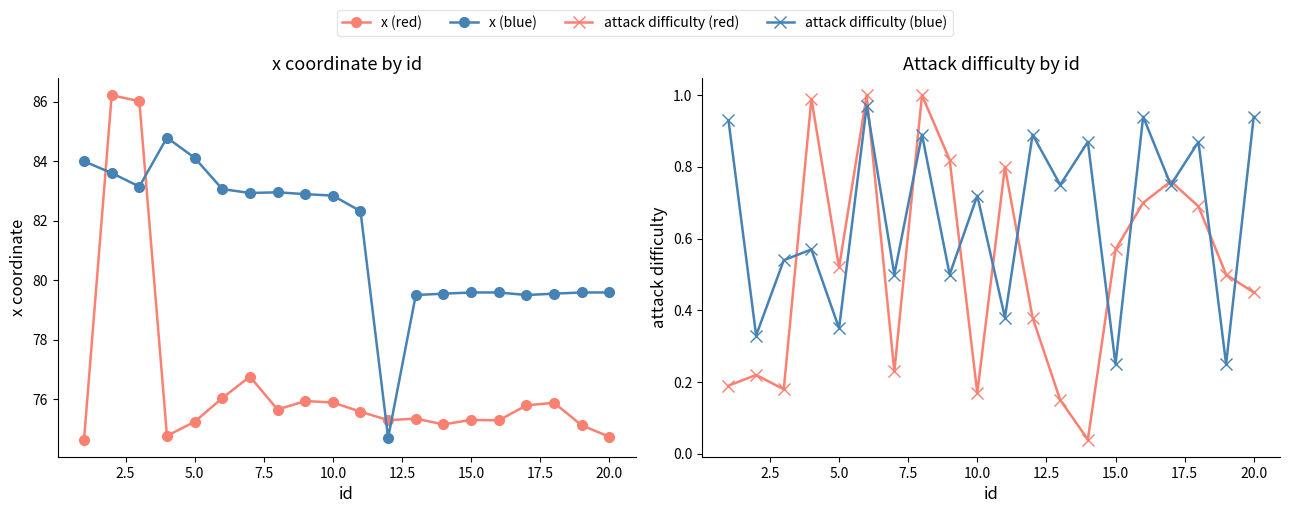

How many interior local peaks does the attack difficulty (red) series have?

6